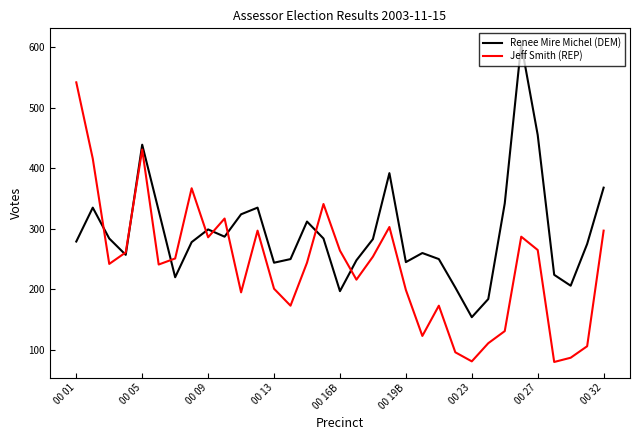

Which series has the widest spread of values?

Jeff Smith (REP)